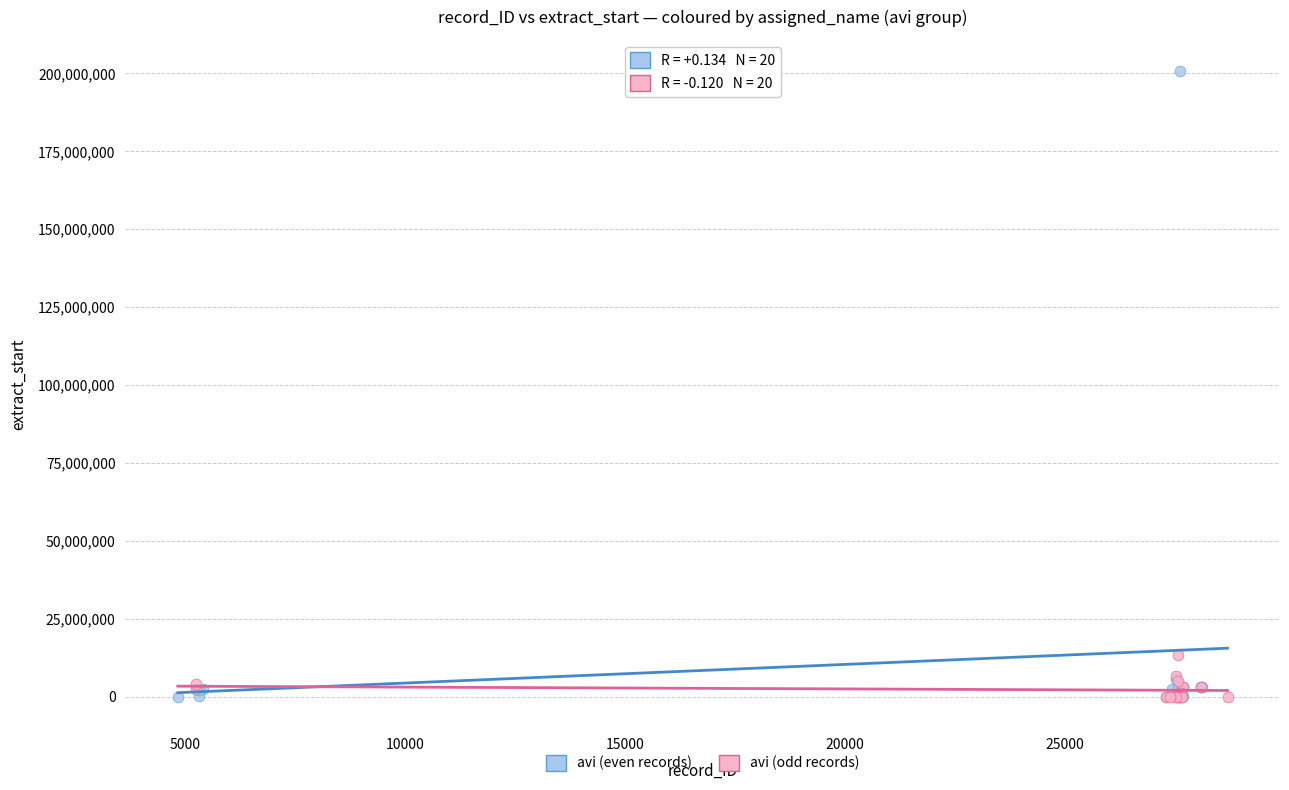

Which series has the largest Y range (max minus min)?

avi (even records)